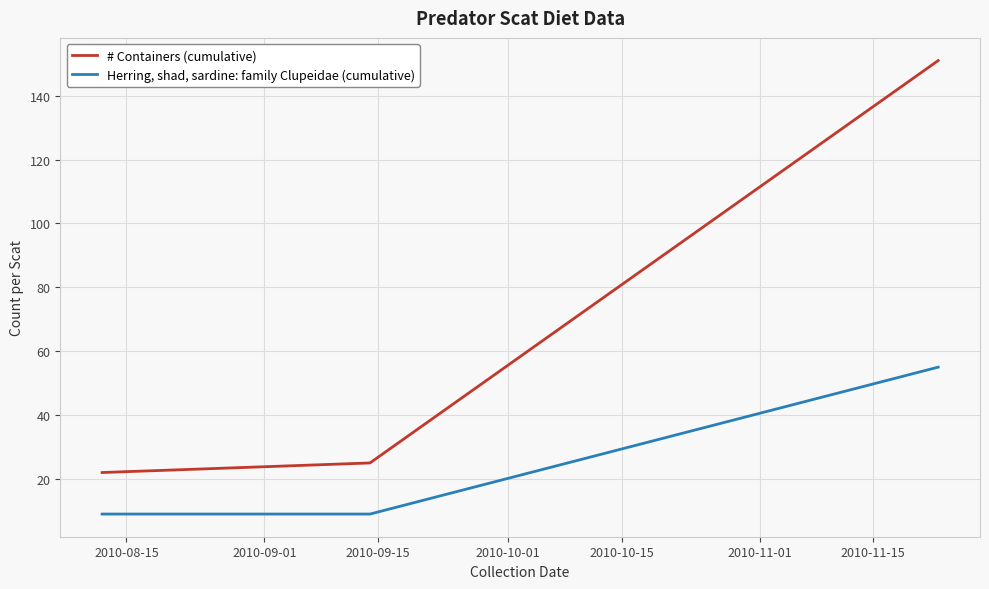

Rank the series by their maximum value, from lowest to highest.

Herring, shad, sardine: family Clupeidae (cumulative), # Containers (cumulative)